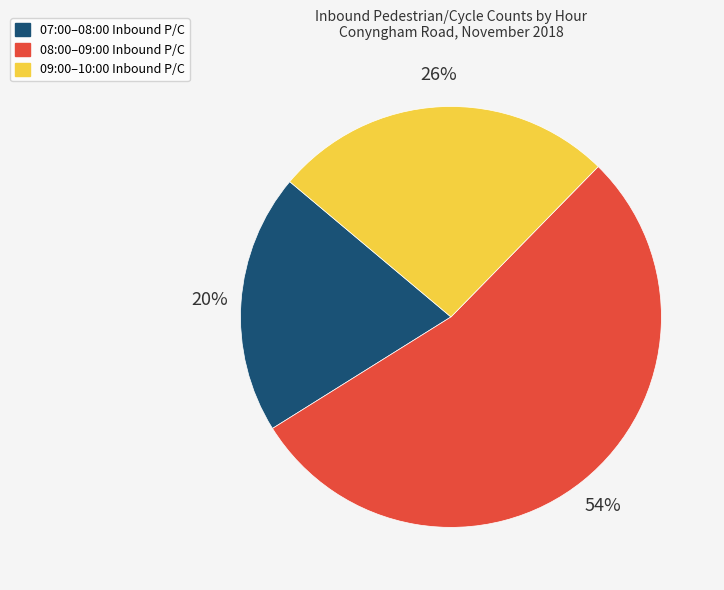

To the nearest percent, what is the difference between the largest and smallest slice percentages?

34%